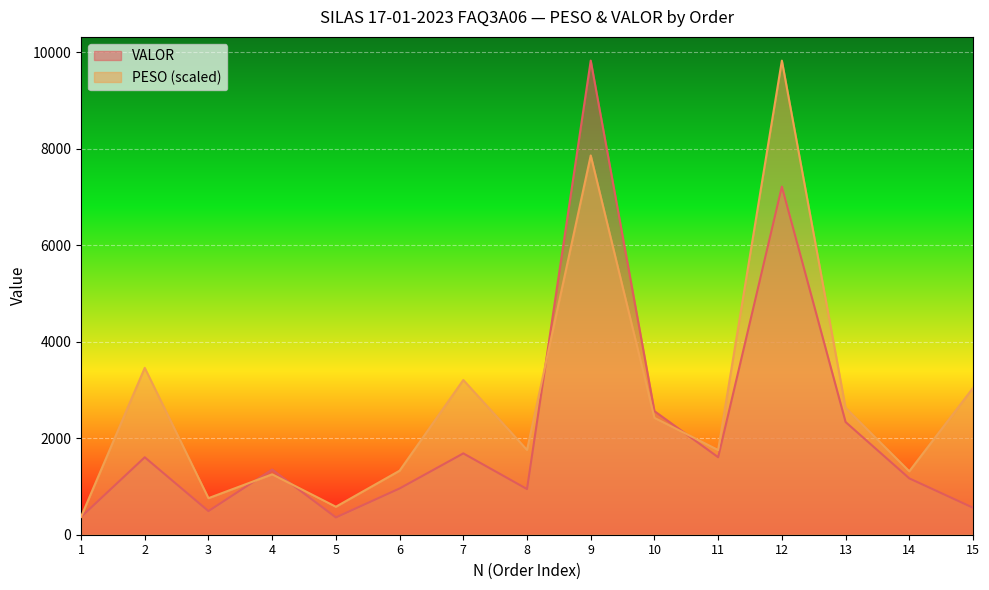

The value of PESO at 12 is 9827.4. True or false?

True